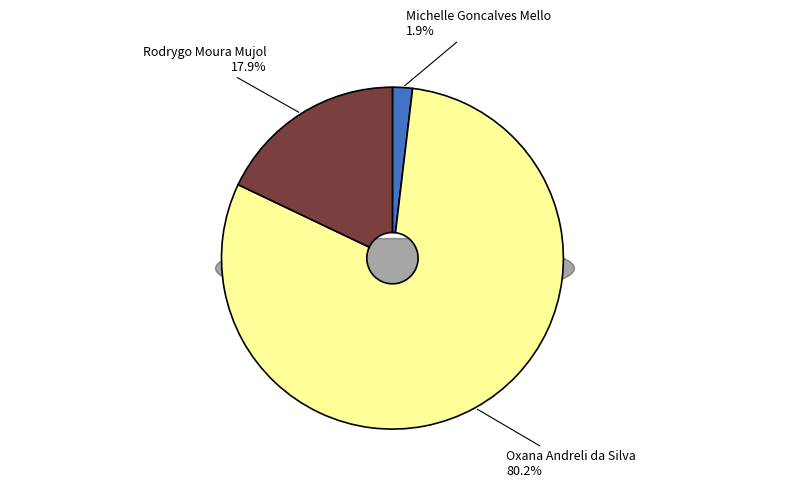

What is the ratio of the value at Michelle Goncalves Mello to the value at Rodrygo Moura Mujol?

0.1